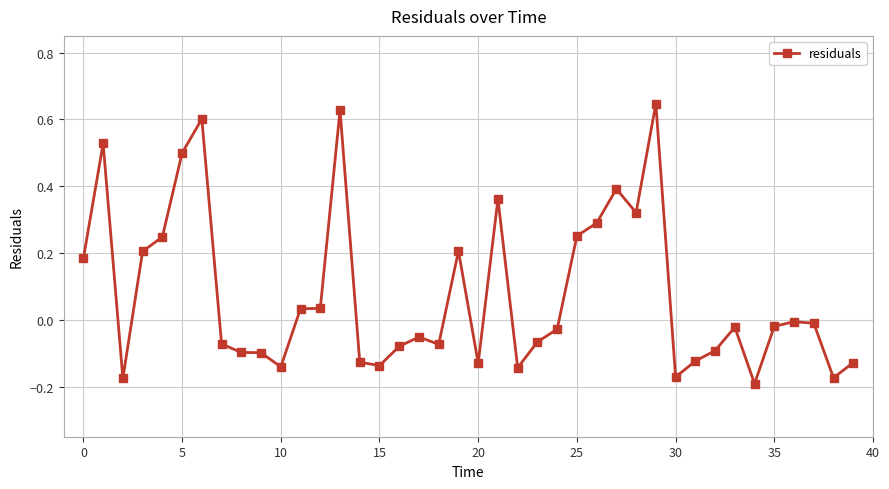

What is the sum of all values?

3.1